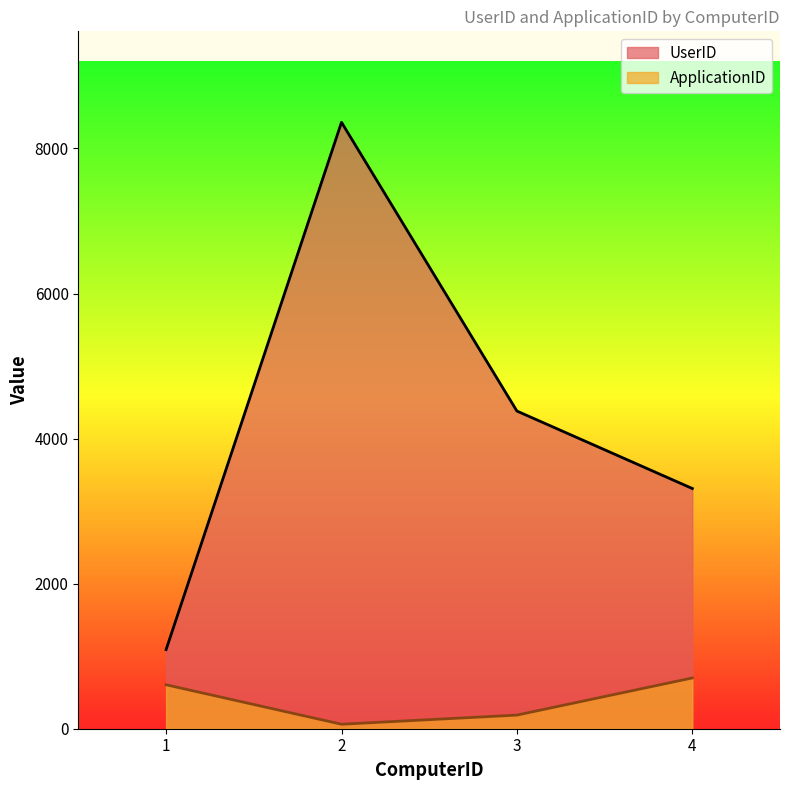

Where is the first local maximum for UserID?

2